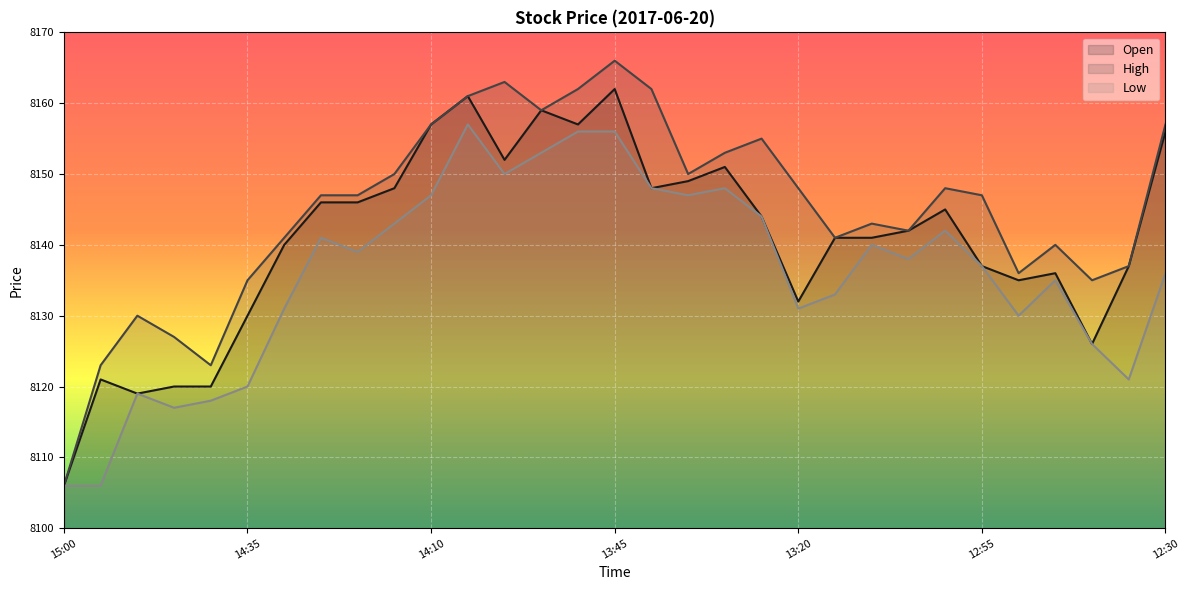

True or false: nl and l intersect in this chart.

False